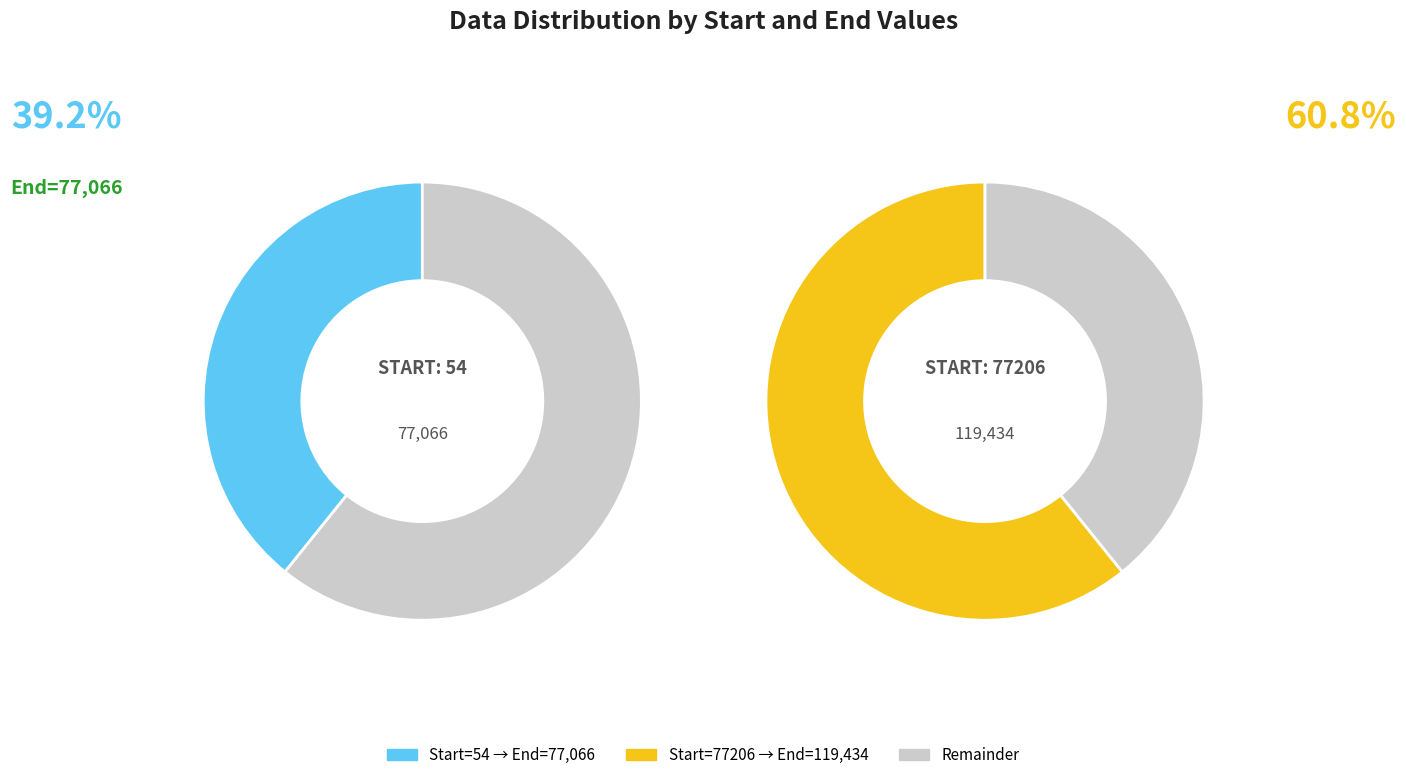

Count the number of slices in the pie.

2